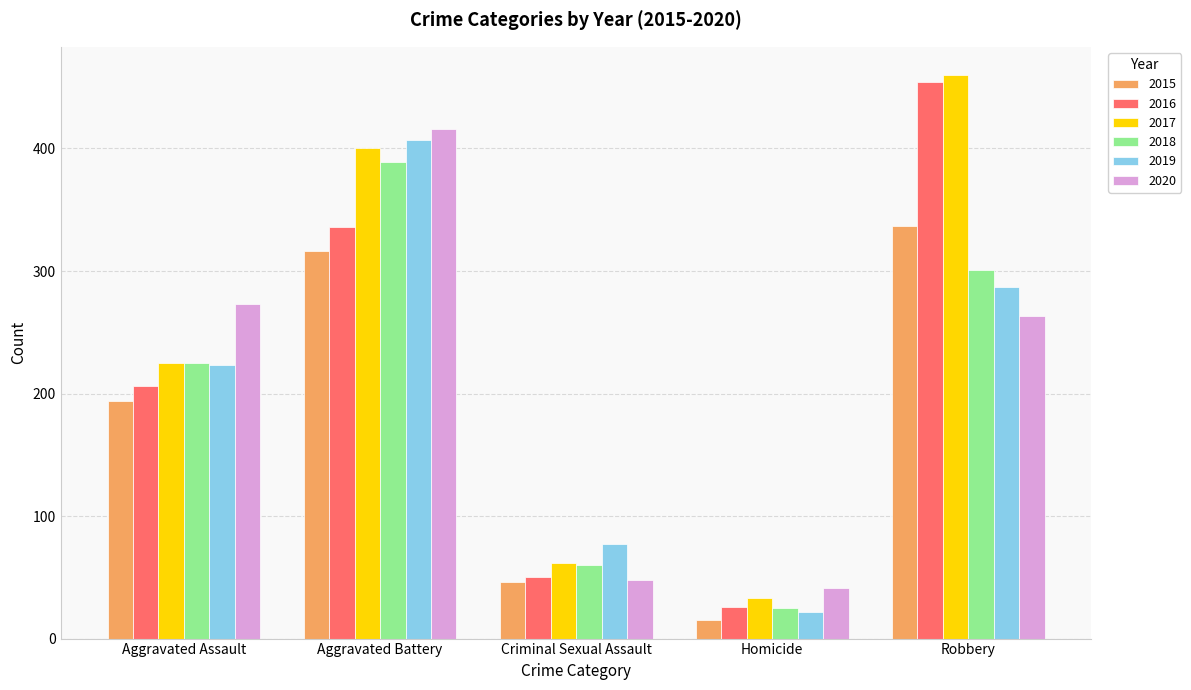

What is the difference between the maximum and second lowest values in the 2017 series?

398